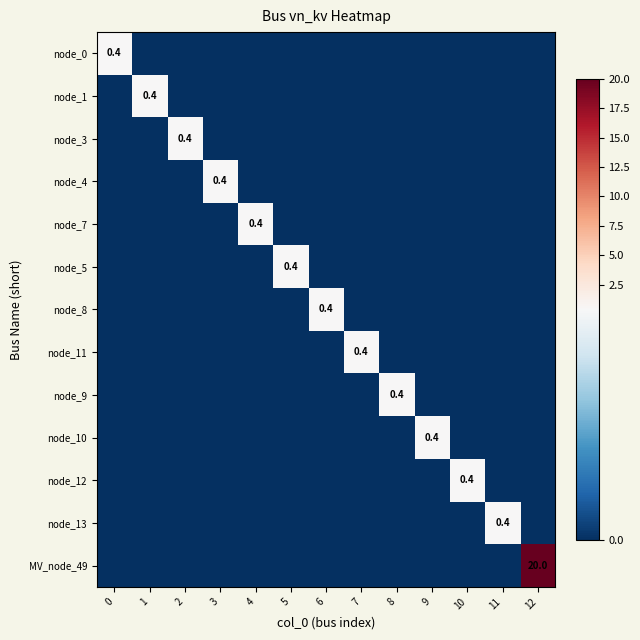

Is it true that node_9 equals 0.4 at 8?

True